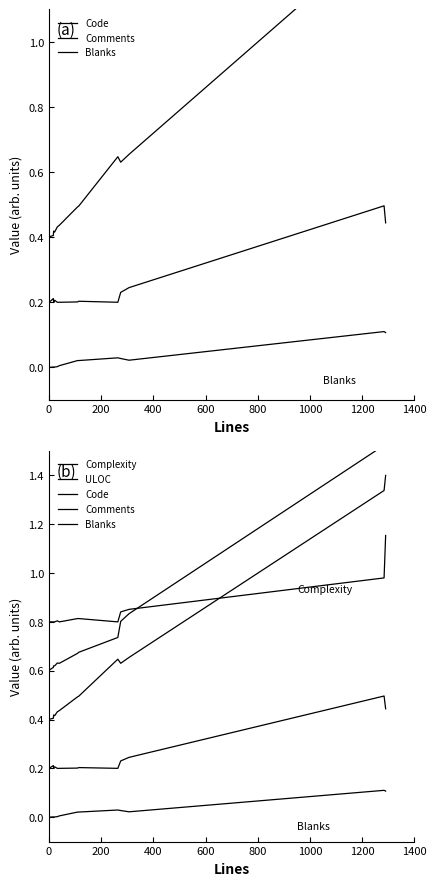

How many interior local peaks does the Comments series have?

4